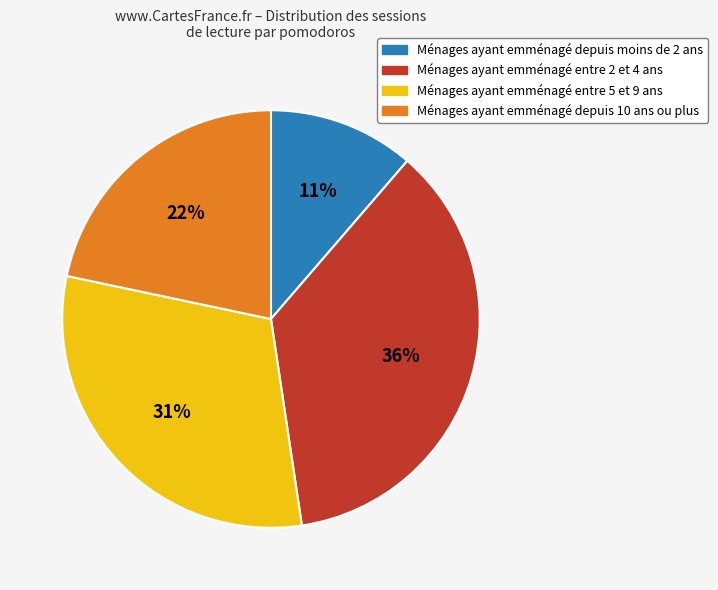

Rank the categories by value from lowest to highest.

Ménages ayant emménagé depuis moins de 2 ans, Ménages ayant emménagé depuis 10 ans ou plus, Ménages ayant emménagé entre 5 et 9 ans, Ménages ayant emménagé entre 2 et 4 ans